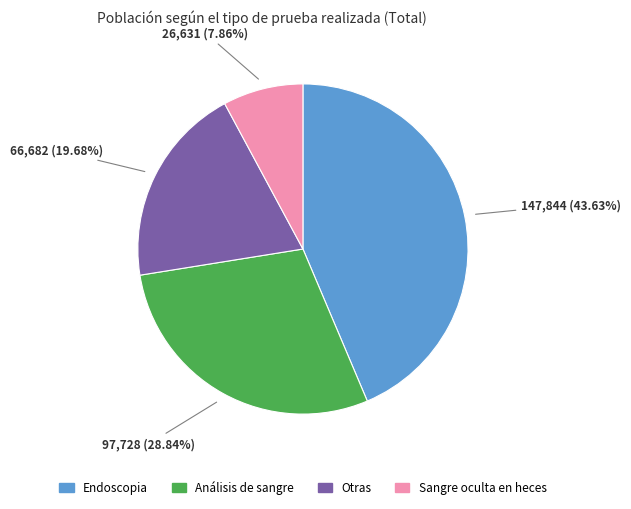

True or false: Sangre oculta en heces accounts for 1% of the total.

False